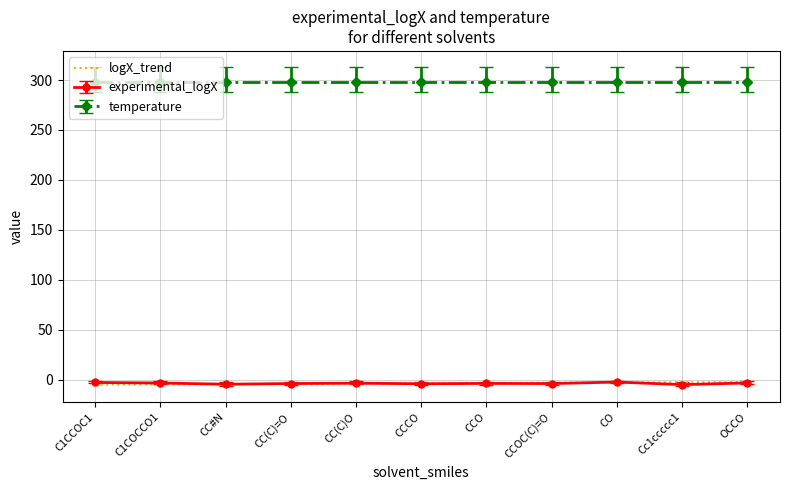

True or false: experimental_logX and temperature cross at least once.

False